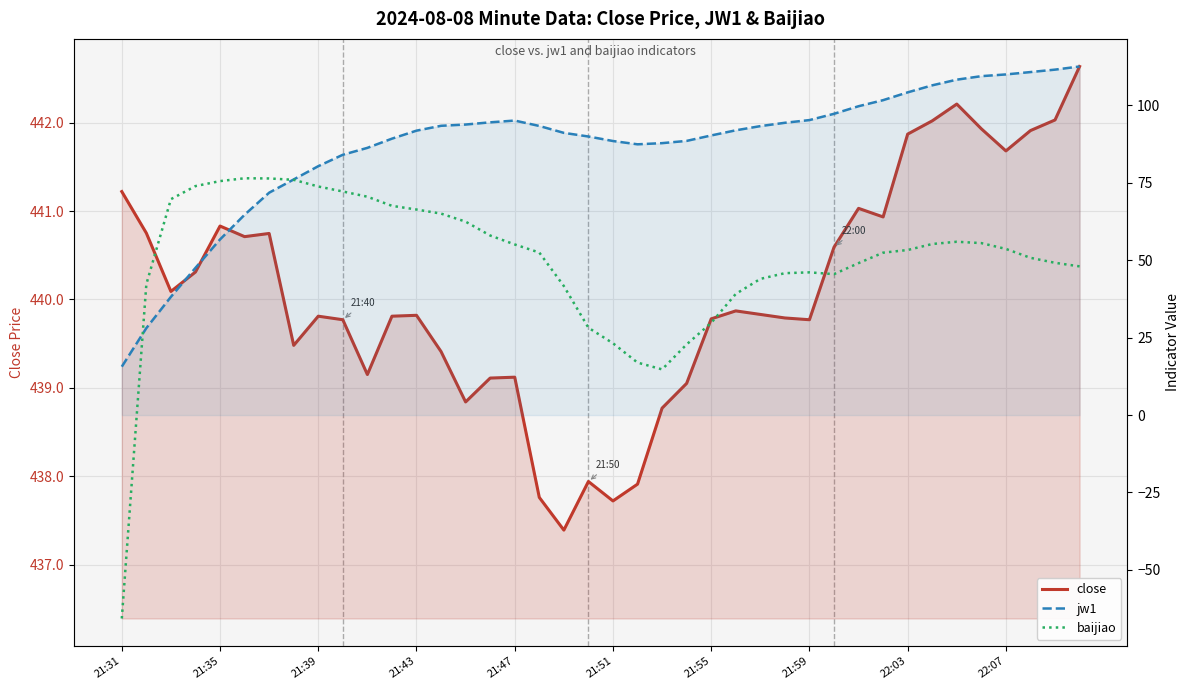

Is the value of baijiao at 21:59 greater than the value of jw1 at 23?

No